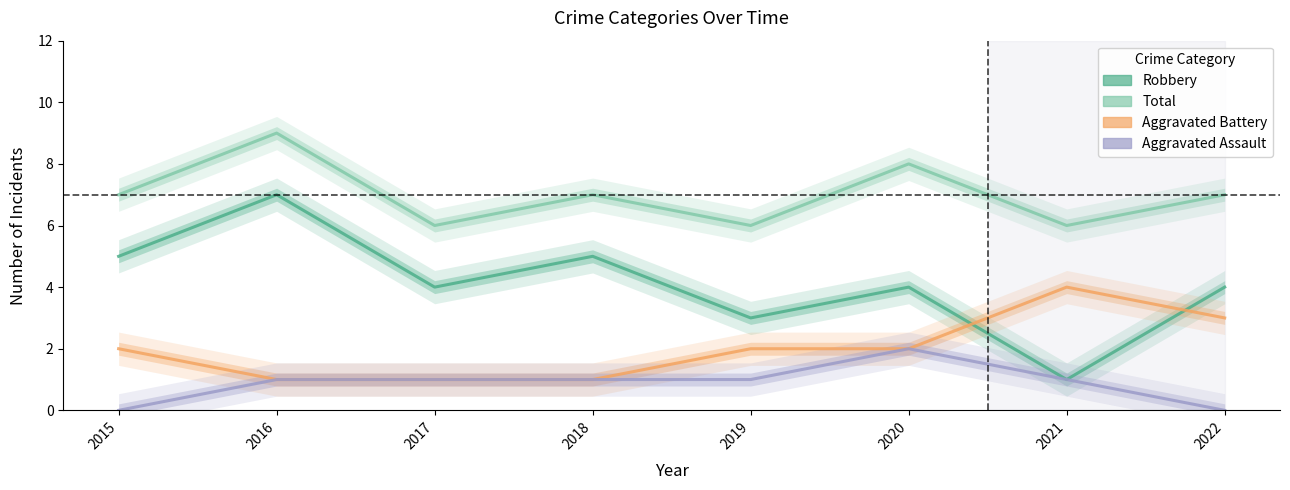

What is the spread (max minus min) of values at 2019?

5